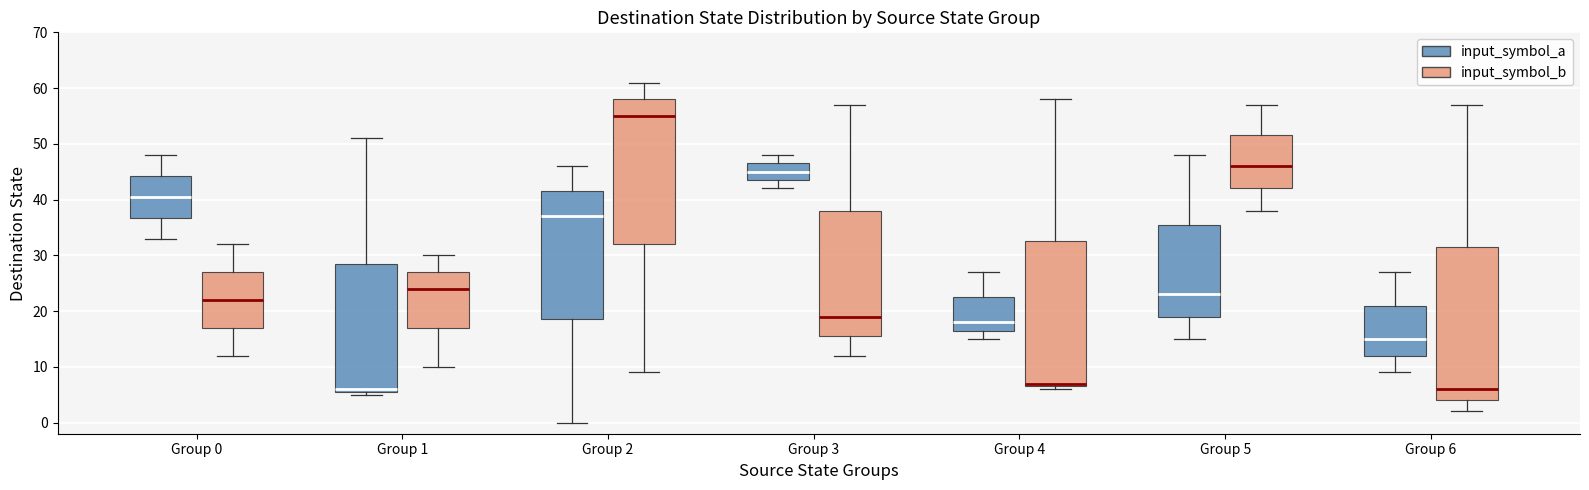

Reading left to right, read every box against the y-axis: the position of its median line, the range the box covers, and the ends of its whiskers. The values are not printed on the chart, so give them approximately, as read against the axis.

Group 0 (input_symbol_a): median 41, box 37 to 44, whiskers 33 to 48
Group 0 (input_symbol_b): median 22, box 17 to 27, whiskers 12 to 32
Group 1 (input_symbol_a): median 6 (just above the box's lower edge), box 6 to 29, whiskers 5 to 51
Group 1 (input_symbol_b): median 24, box 17 to 27, whiskers 10 to 30
Group 2 (input_symbol_a): median 37, box 19 to 42, whiskers 0 to 46
Group 2 (input_symbol_b): median 55, box 32 to 58, whiskers 9 to 61
Group 3 (input_symbol_a): median 45, box 44 to 47, whiskers 42 to 48
Group 3 (input_symbol_b): median 19, box 16 to 38, whiskers 12 to 57
Group 4 (input_symbol_a): median 18, box 17 to 23, whiskers 15 to 27
Group 4 (input_symbol_b): median 7 (just above the box's lower edge), box 7 to 33, whiskers 6 to 58
Group 5 (input_symbol_a): median 23, box 19 to 36, whiskers 15 to 48
Group 5 (input_symbol_b): median 46, box 42 to 52, whiskers 38 to 57
Group 6 (input_symbol_a): median 15, box 12 to 21, whiskers 9 to 27
Group 6 (input_symbol_b): median 6, box 4 to 32, whiskers 2 to 57